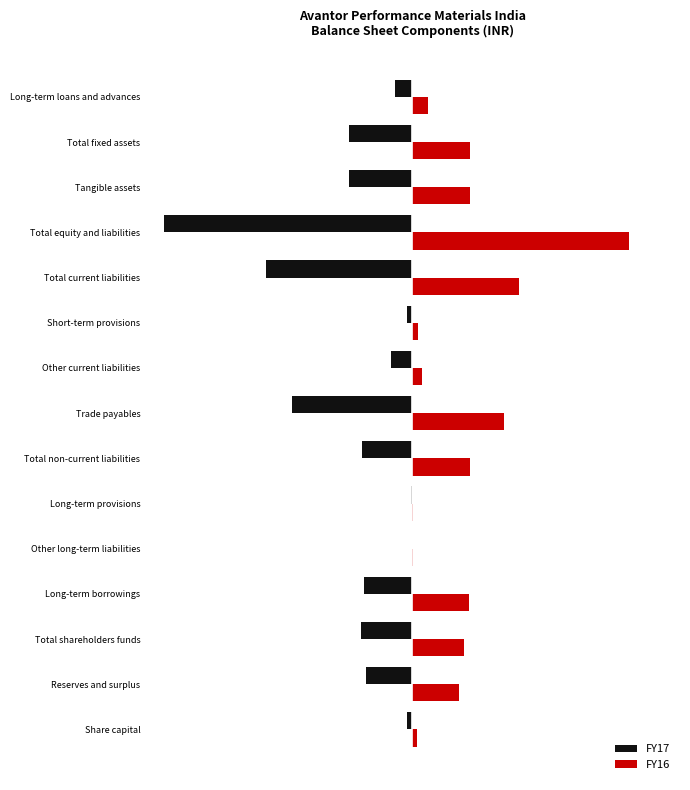

Which series has the largest total across all categories?

FY16